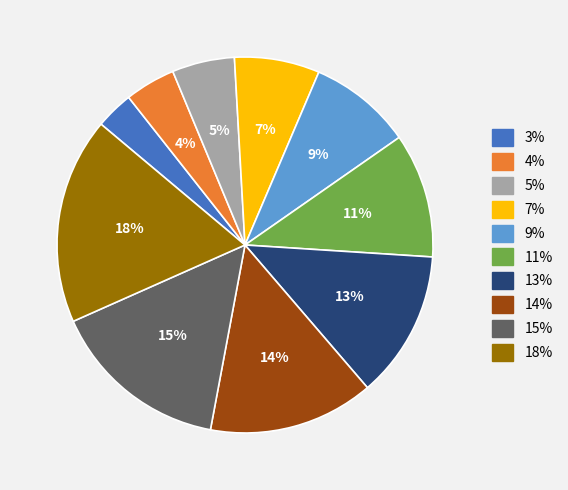

To the nearest percent, what is the difference between the largest and smallest slice percentages?

15%